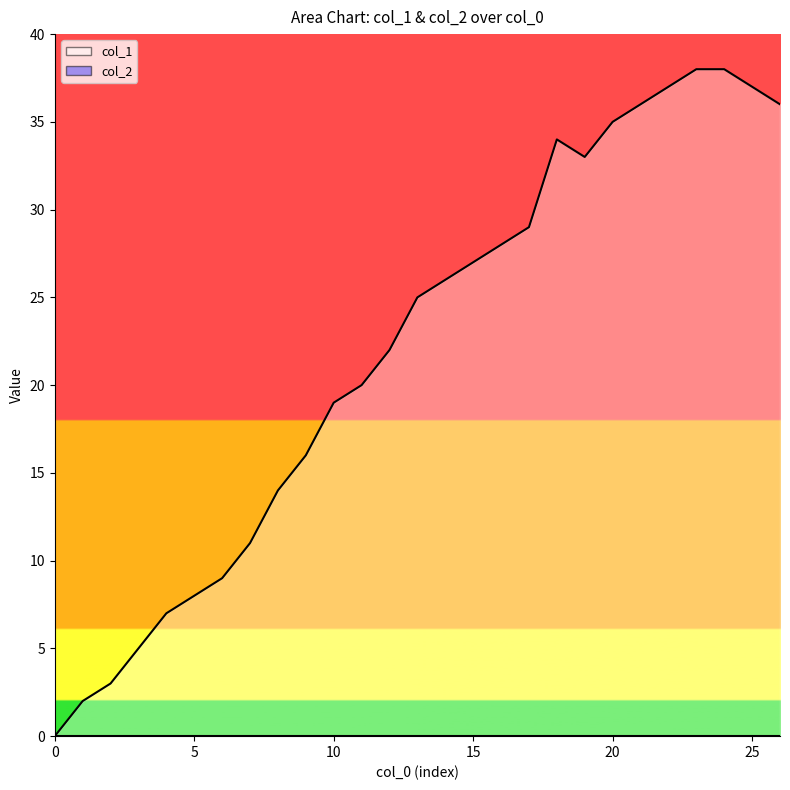

Does the chart have visible grid lines?

No